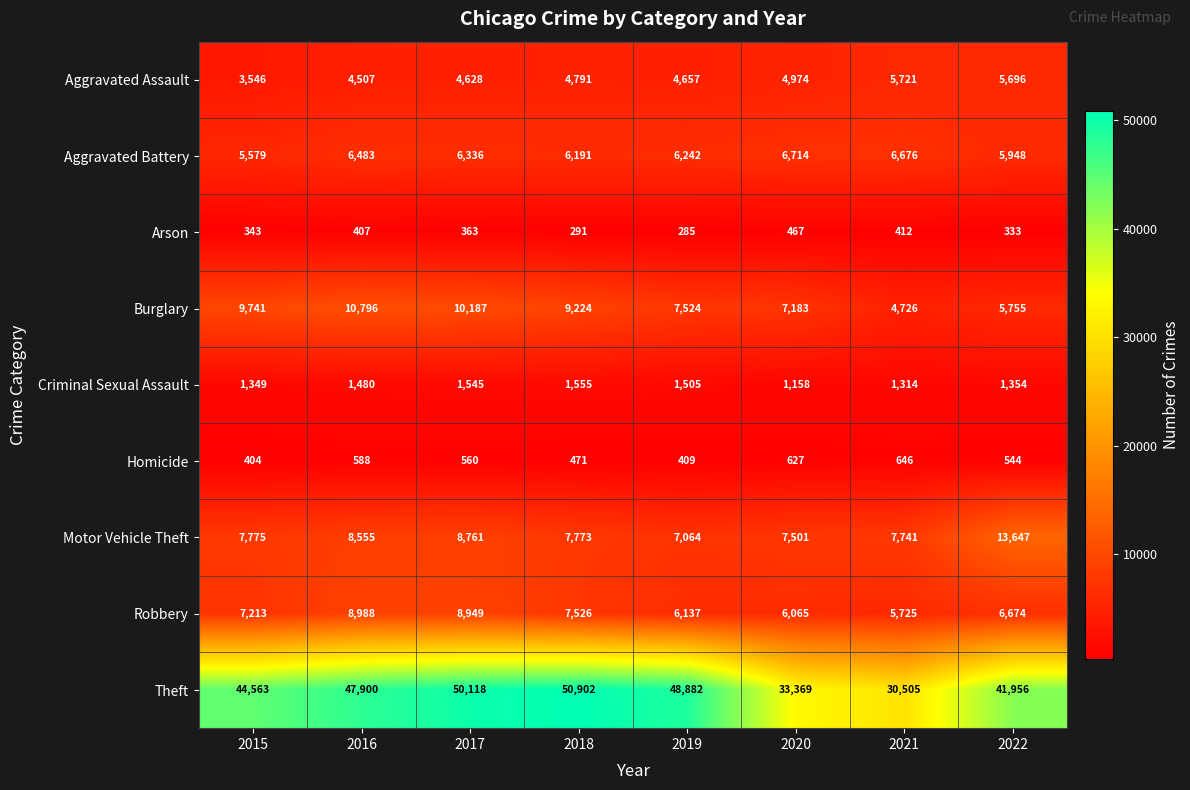

True or false: Aggravated Battery has a value of 11364 at 2017.

False